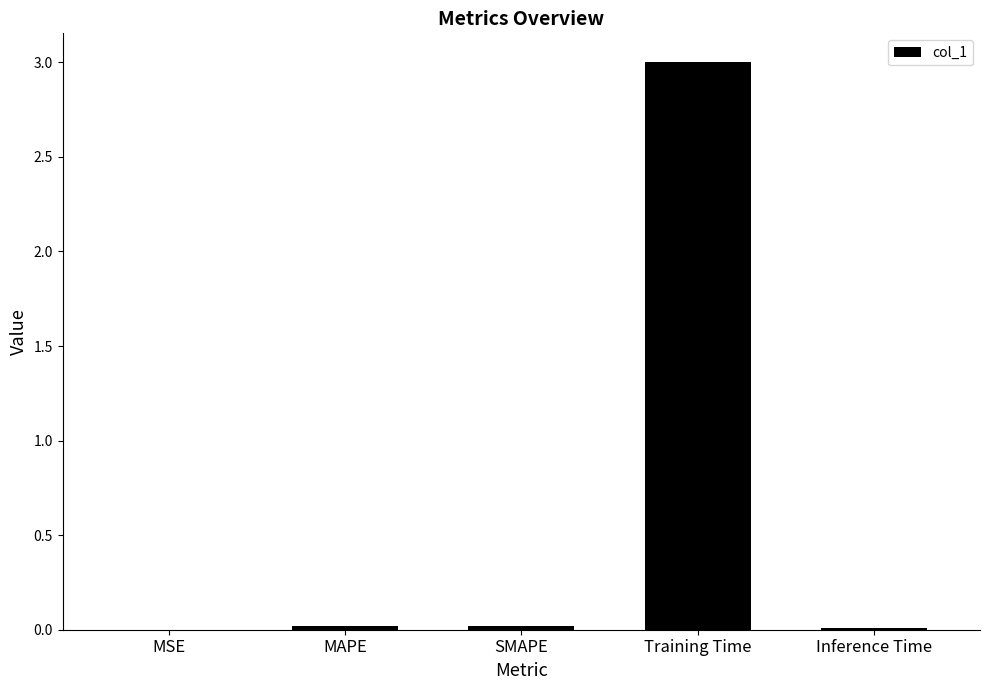

What is the greatest value displayed?

3.0